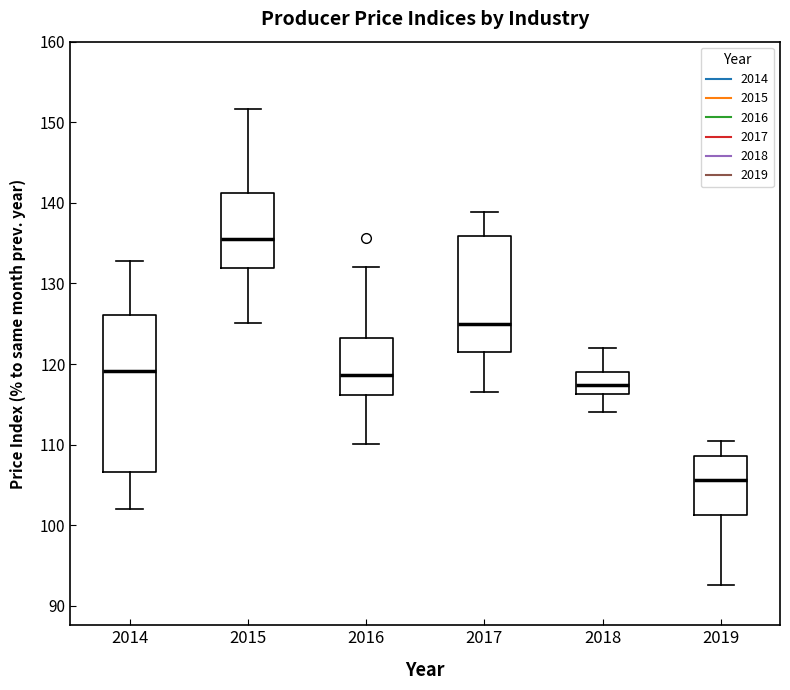

Reading left to right, transcribe this box plot: for each box, give where its median line is, the range the box spans, and where its two whiskers end, as read against the y-axis. The values are not printed on the chart, so give them approximately, as read against the axis.

2014: median 119, box 107 to 126, whiskers 102 to 133
2015: median 136, box 132 to 141, whiskers 125 to 152
2016: median 119, box 116 to 123, whiskers 110 to 132
2017: median 125, box 122 to 136, whiskers 117 to 139
2018: median 117, box 116 to 119, whiskers 114 to 122
2019: median 106, box 101 to 109, whiskers 93 to 110